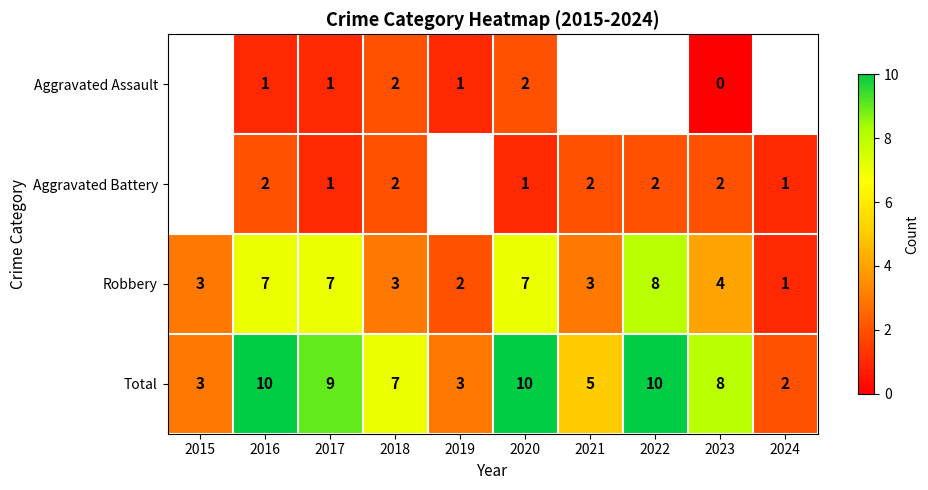

Count the number of categories in the chart.

10